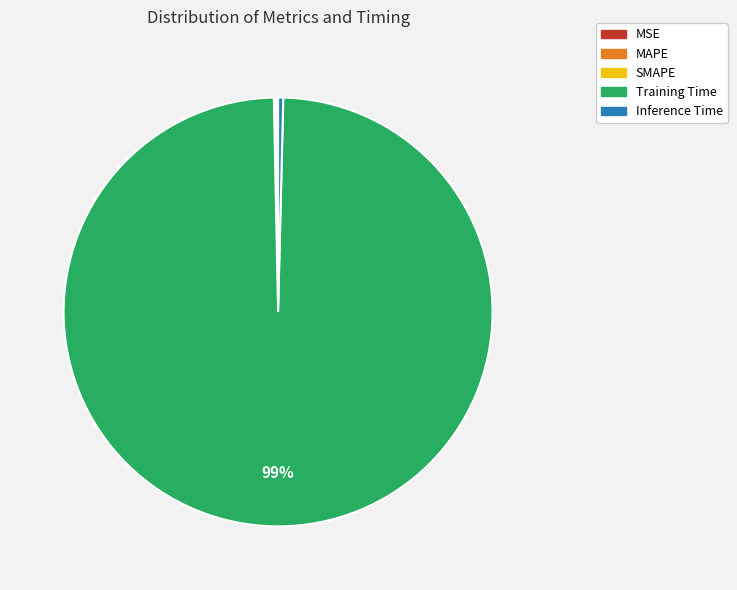

Is it true that Inference Time is 0% of the pie?

True